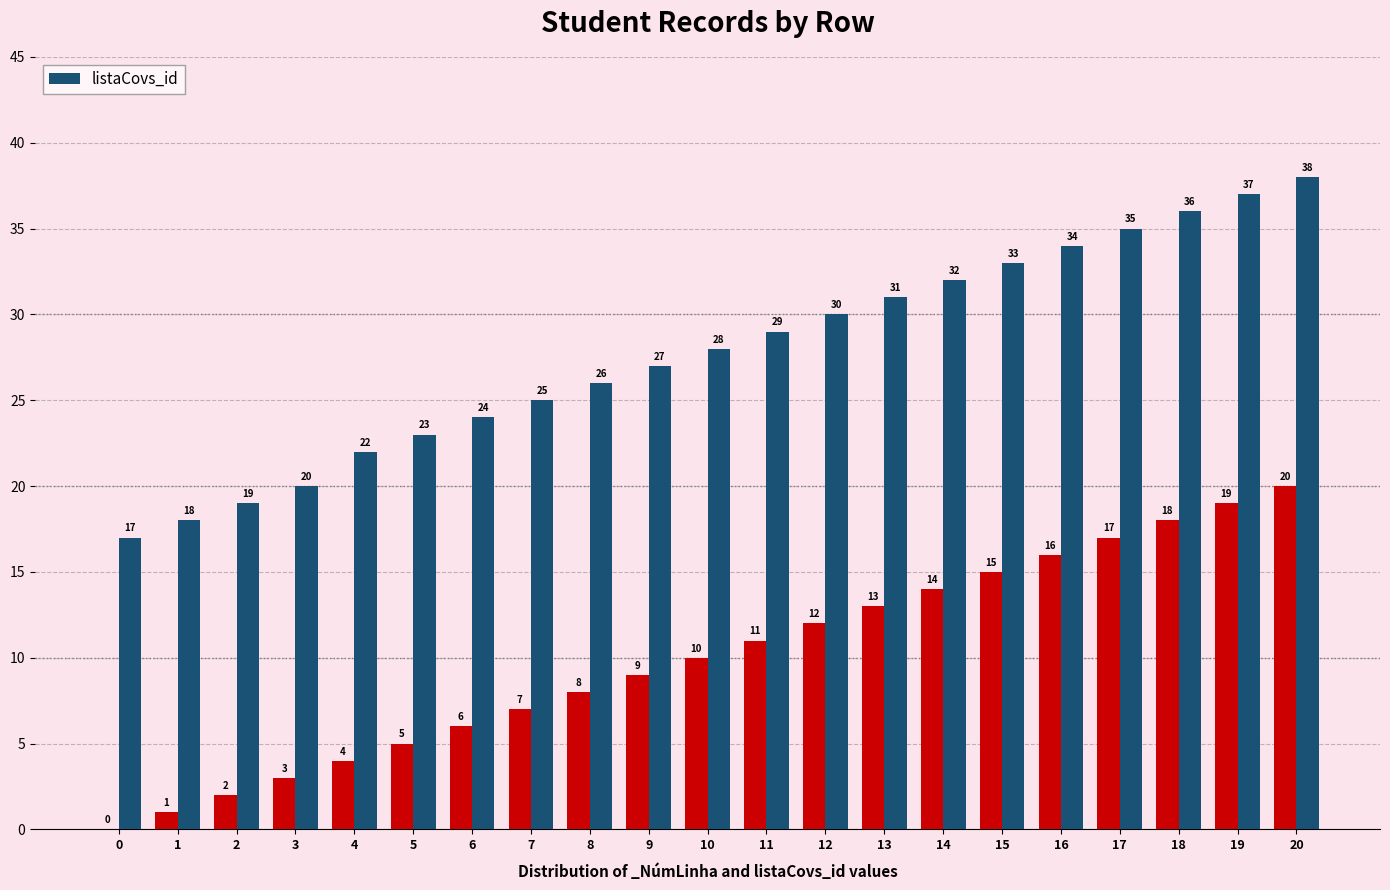

Is it true that the value at 18 is 50?

False